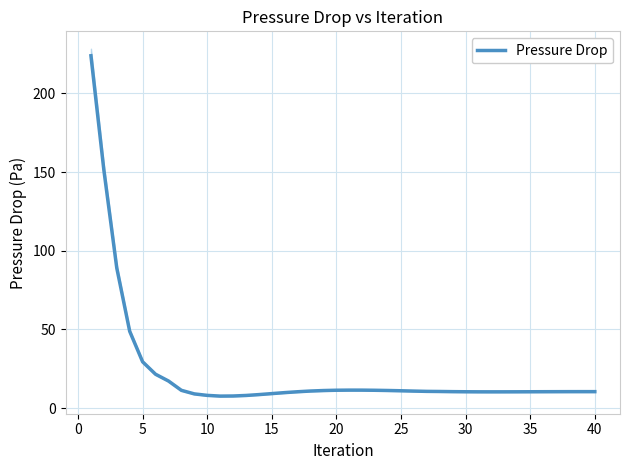

The Pressure Drop series shows 9.2 at 15. True or false?

True